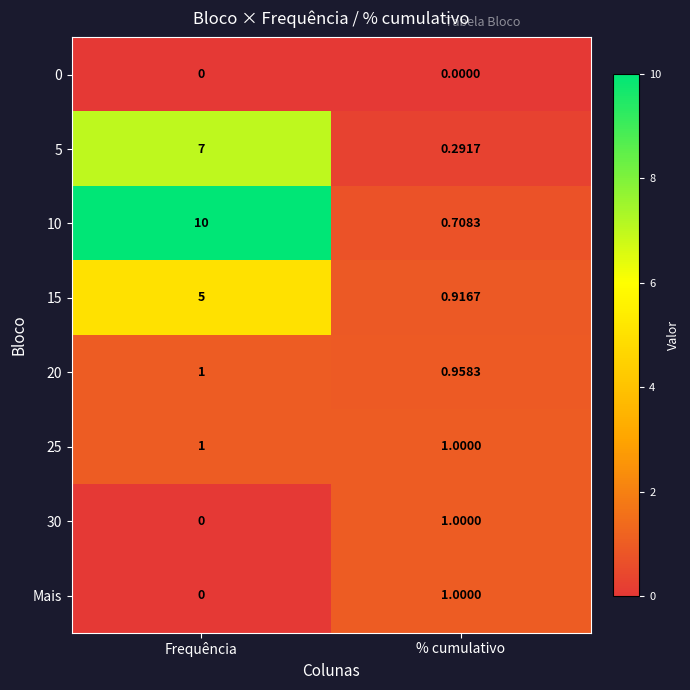

Which category has the lowest value in the 10 series?

% cumulativo